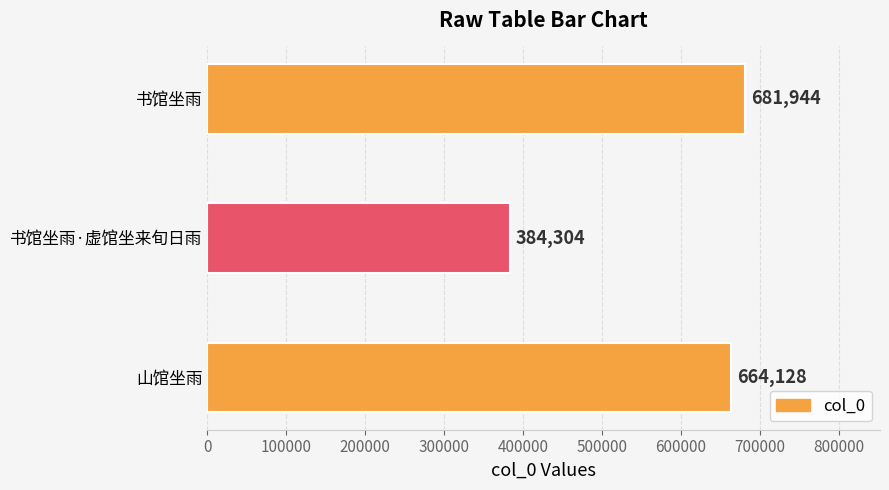

List the labels in order of value, largest first.

书馆坐雨, 山馆坐雨, 书馆坐雨·虚馆坐来旬日雨